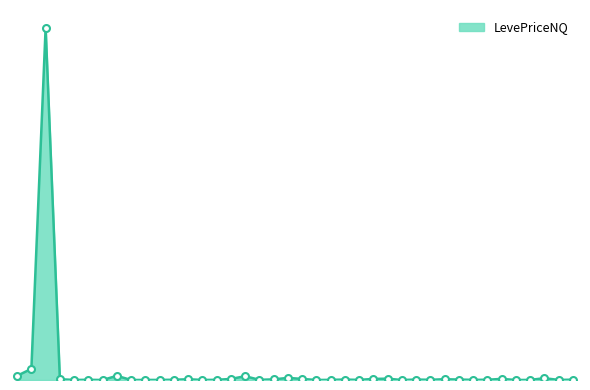

Does the chart display data point markers on the line(s)?

No